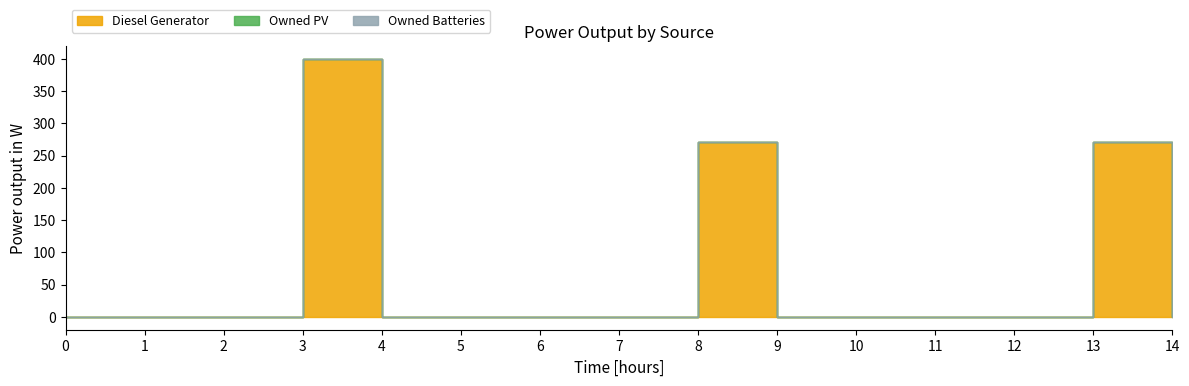

True or false: Owned Batteries has more than 2 points higher than both neighbors.

False